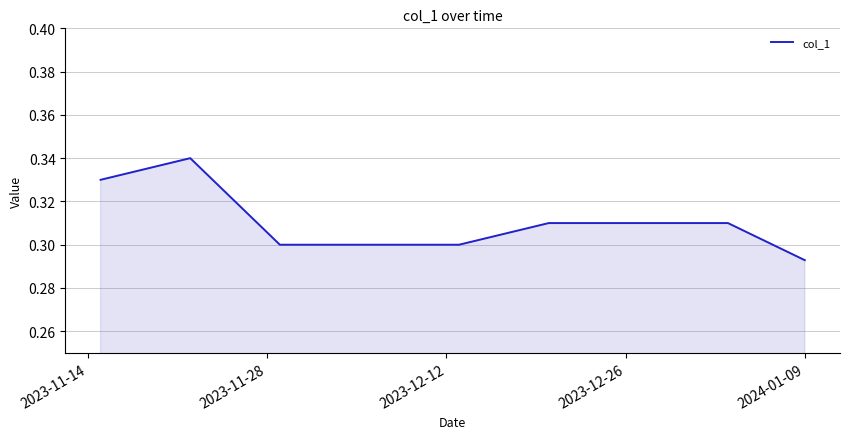

Is this an area chart (filled region under the line)?

Yes